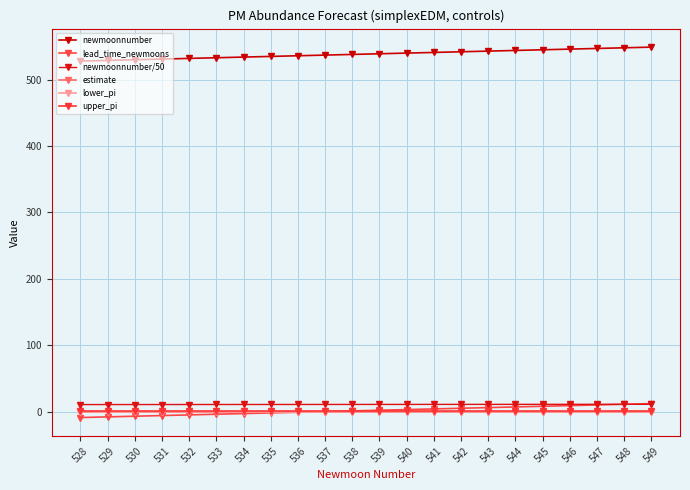

How many lines are shown in the chart?

6